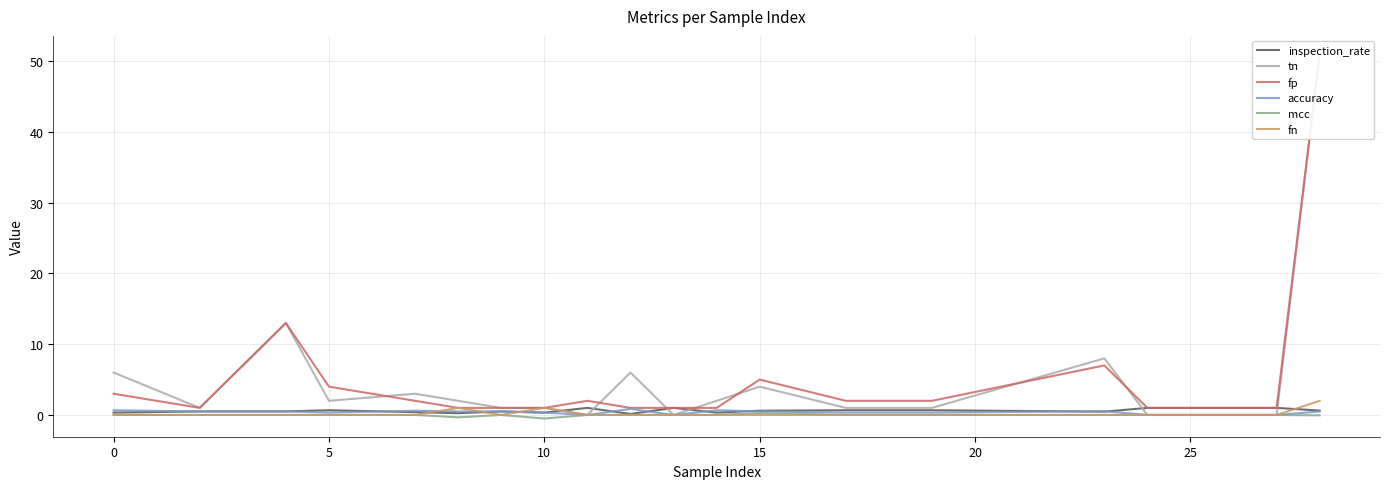

How many interior local peaks does the accuracy series have?

4